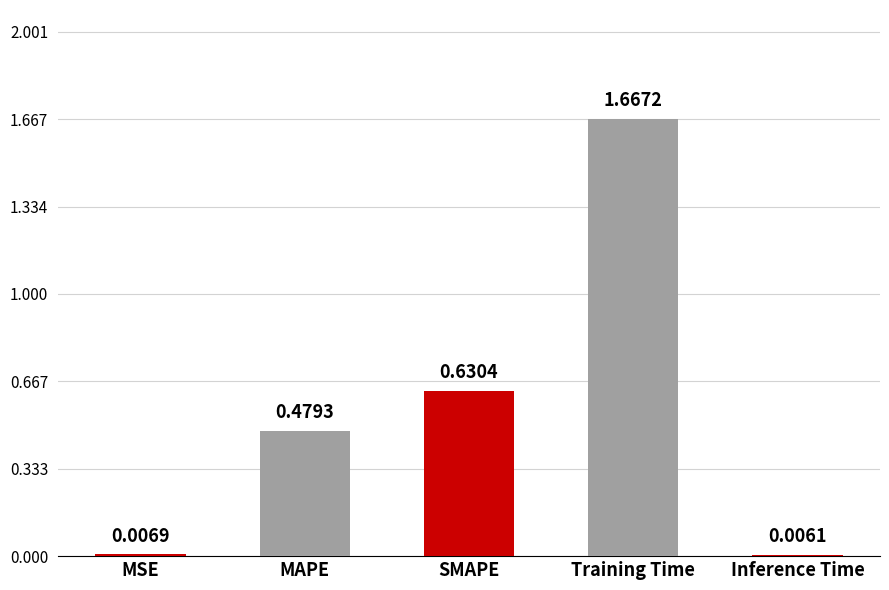

Where is the data nearest to the value 0?

Inference Time